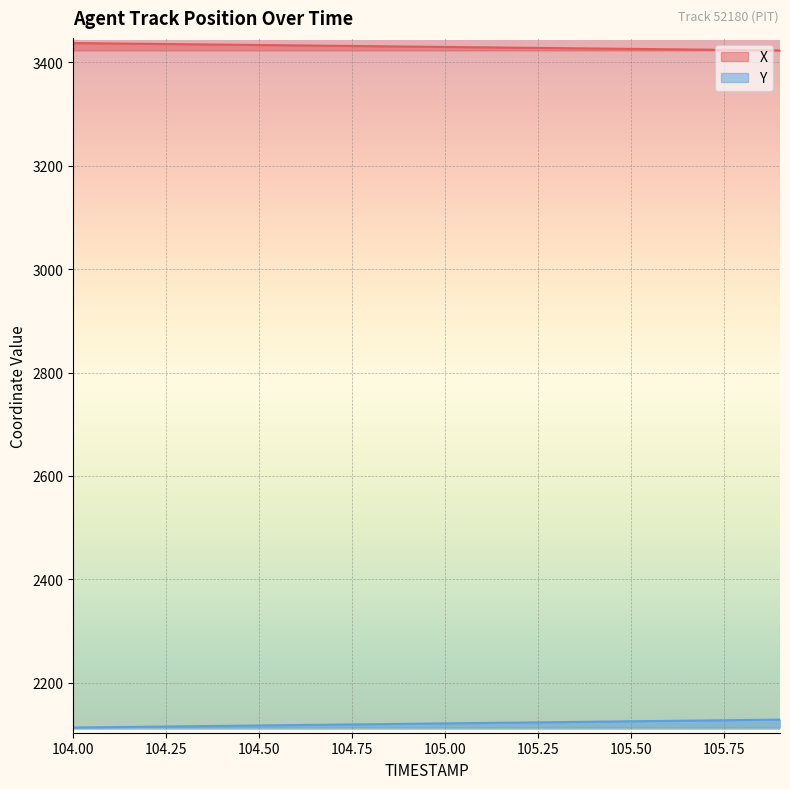

How many values in the Y series are below 2121?

10